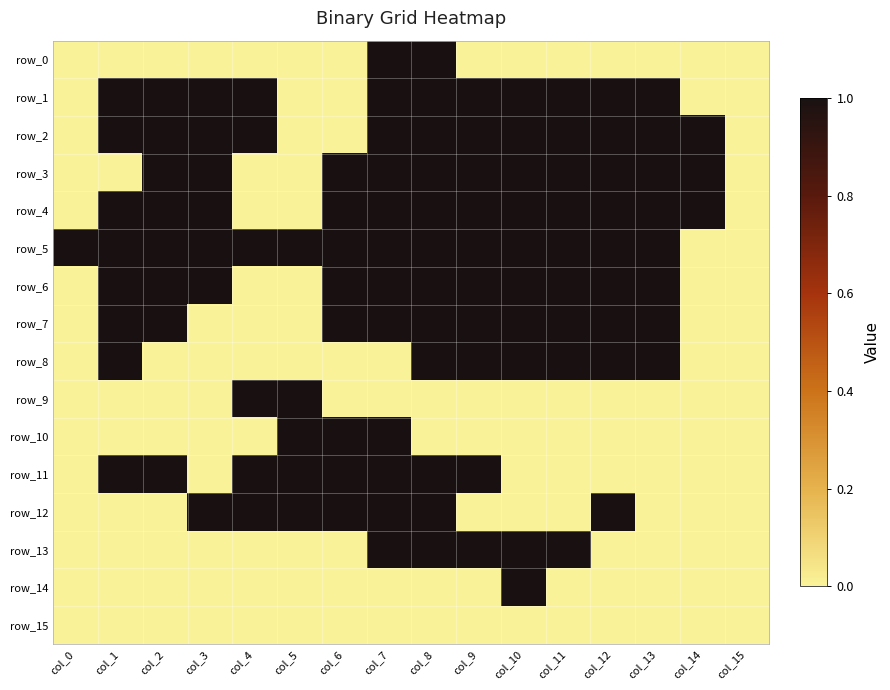

What is the difference between the highest and lowest values at col_3?

1